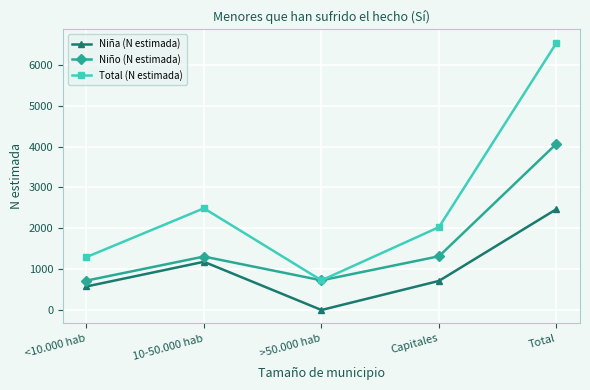

Where is the first local minimum for Total (N estimada)?

>50.000 hab